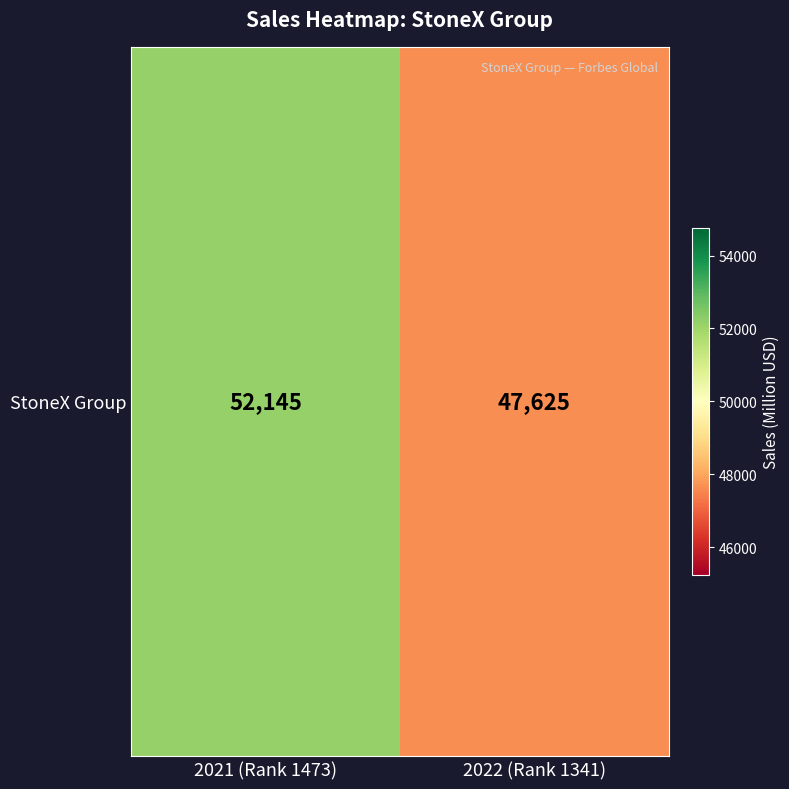

List the labels in order of value, smallest first.

2022 (Rank 1341), 2021 (Rank 1473)